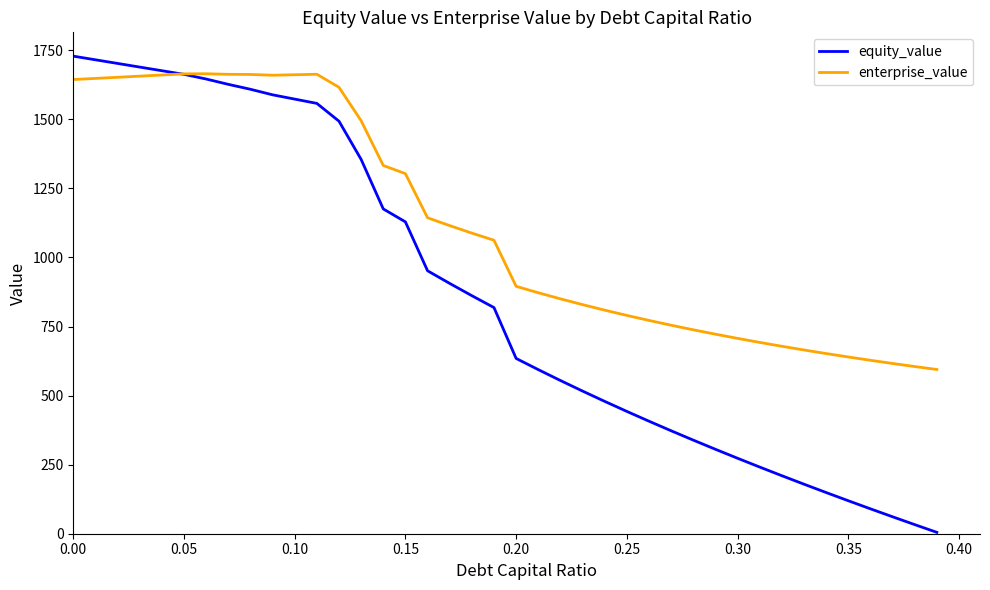

What is the maximum value shown in the chart?

1728.7